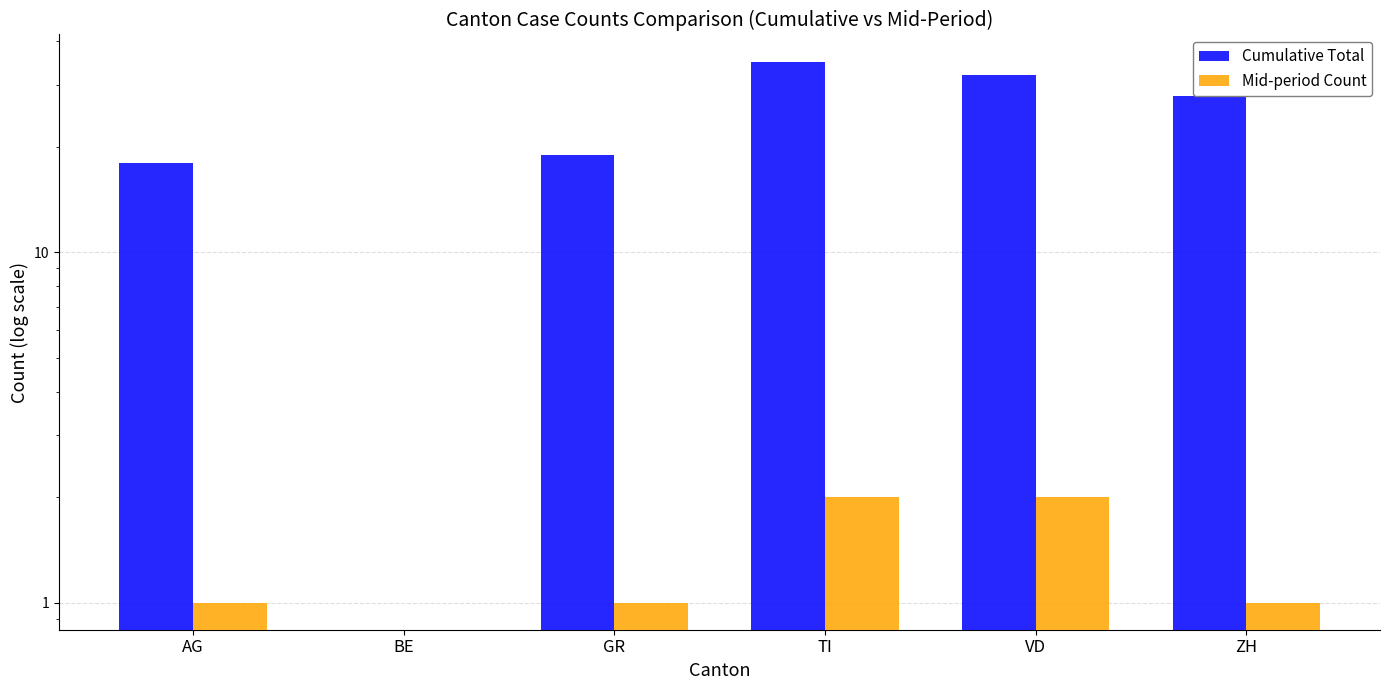

Rank the series by their maximum value, from lowest to highest.

Mid-period Count, Cumulative Total